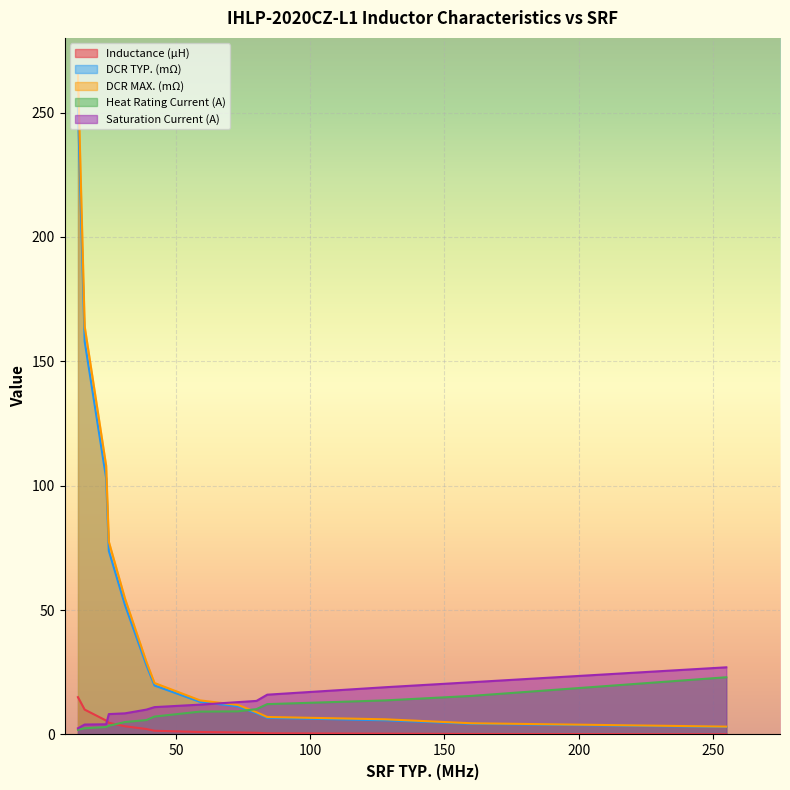

Read the DCR MAX. (mΩ) value at 24.

108.0